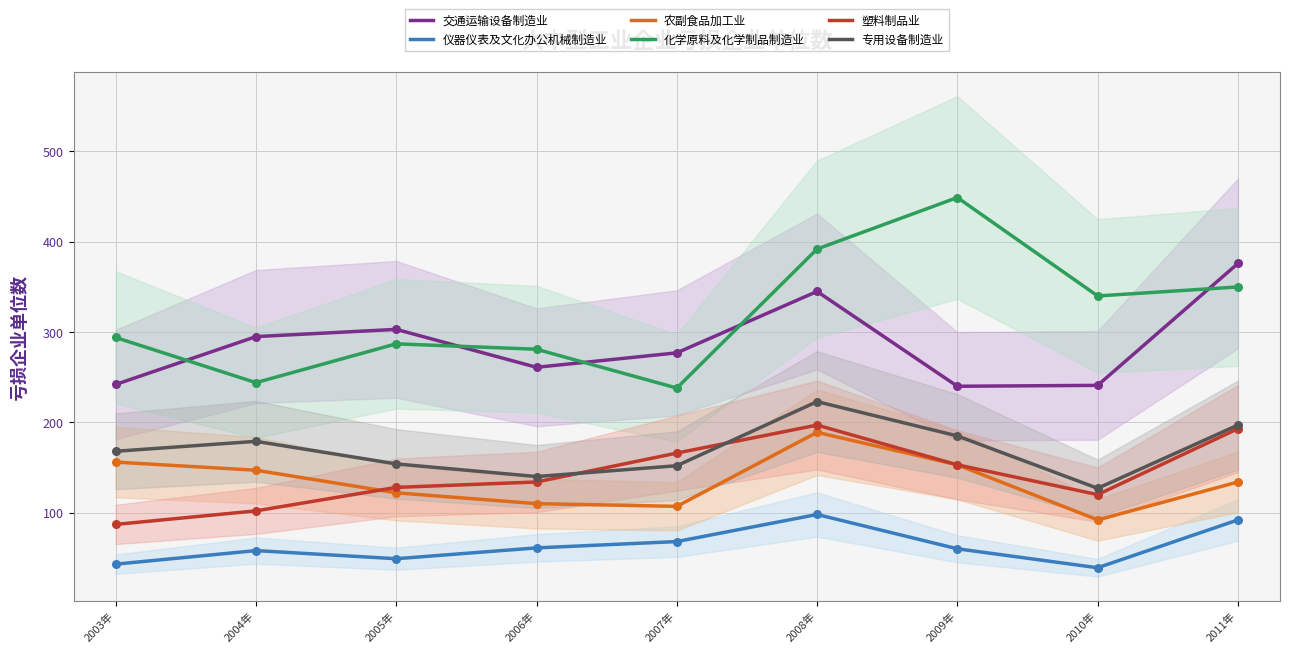

What is the total value across all series at 2009年?

1240